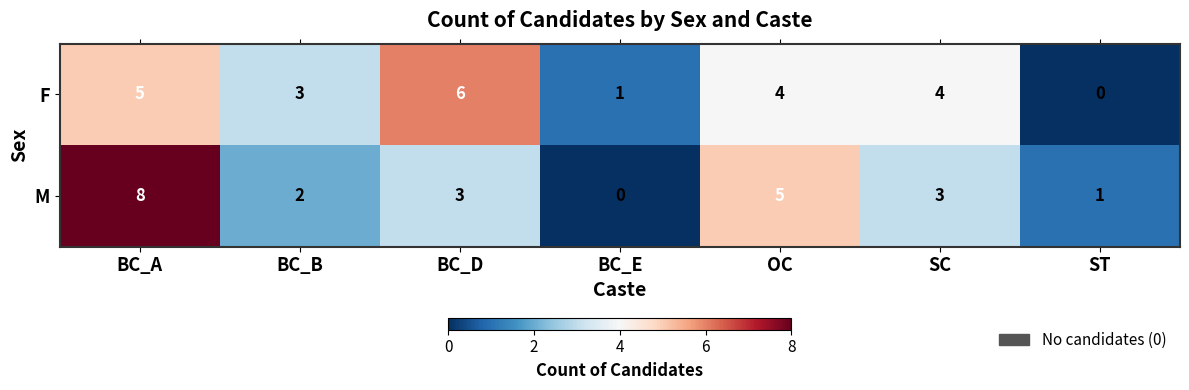

What is the difference between the F values at OC and ST?

4